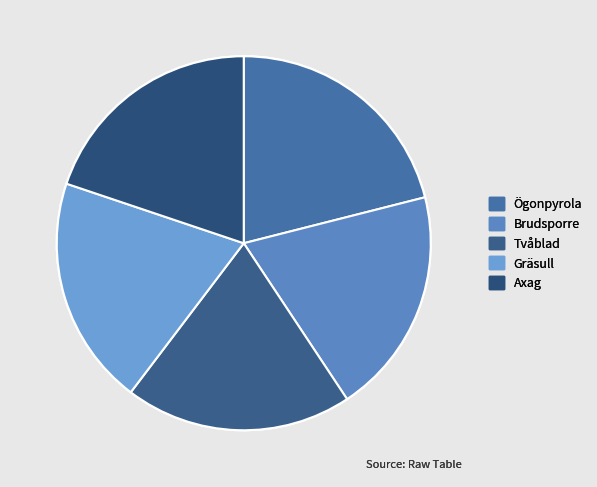

To the nearest percent, what percentage of the pie is Tvåblad?

20%